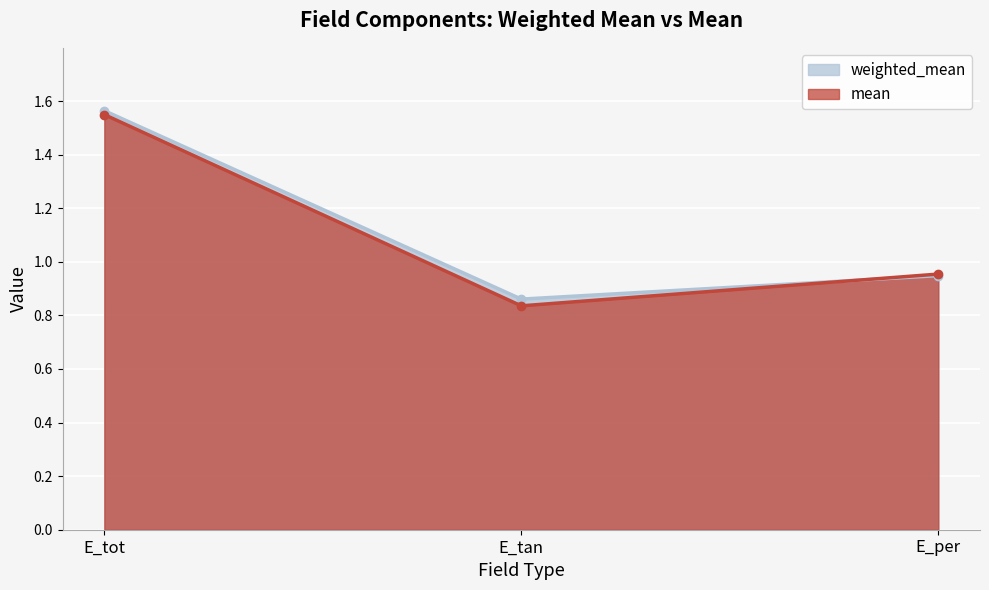

What are all the series names shown in the legend?

weighted_mean, mean